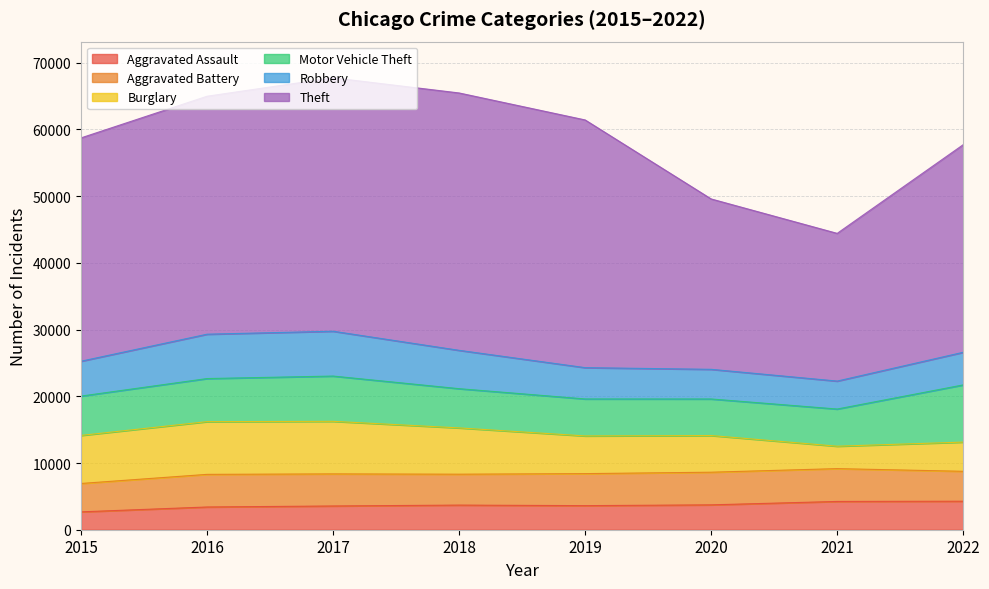

List the series in order of their peak value, highest first.

Theft, Motor Vehicle Theft, Burglary, Robbery, Aggravated Battery, Aggravated Assault